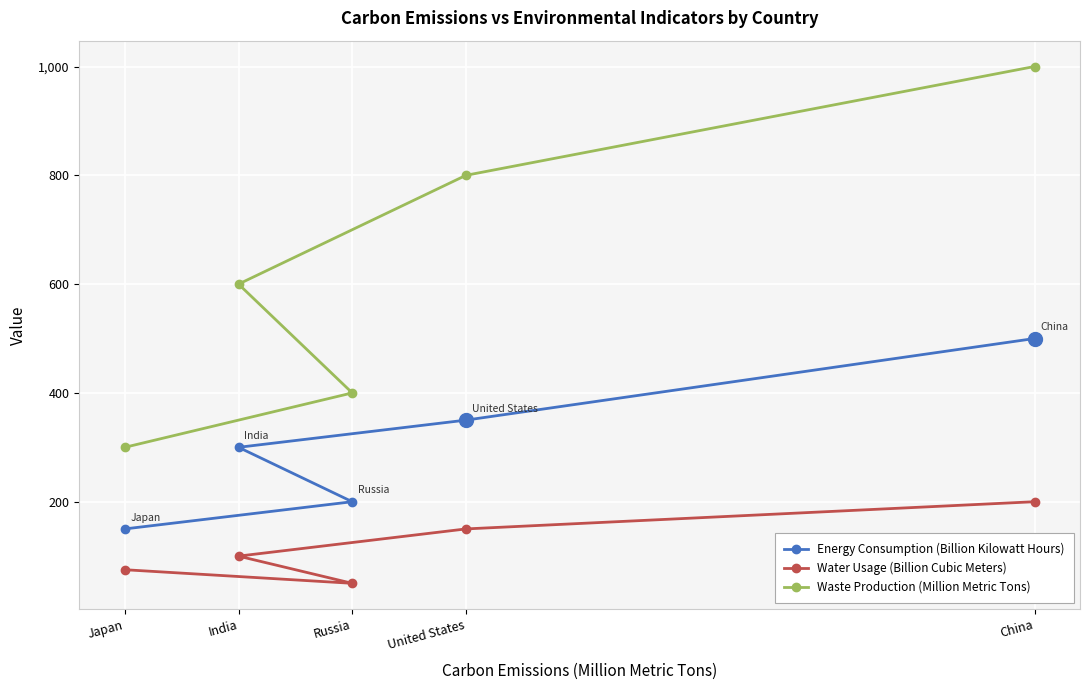

What is the maximum value for Energy Consumption (Billion Kilowatt Hours)?

500